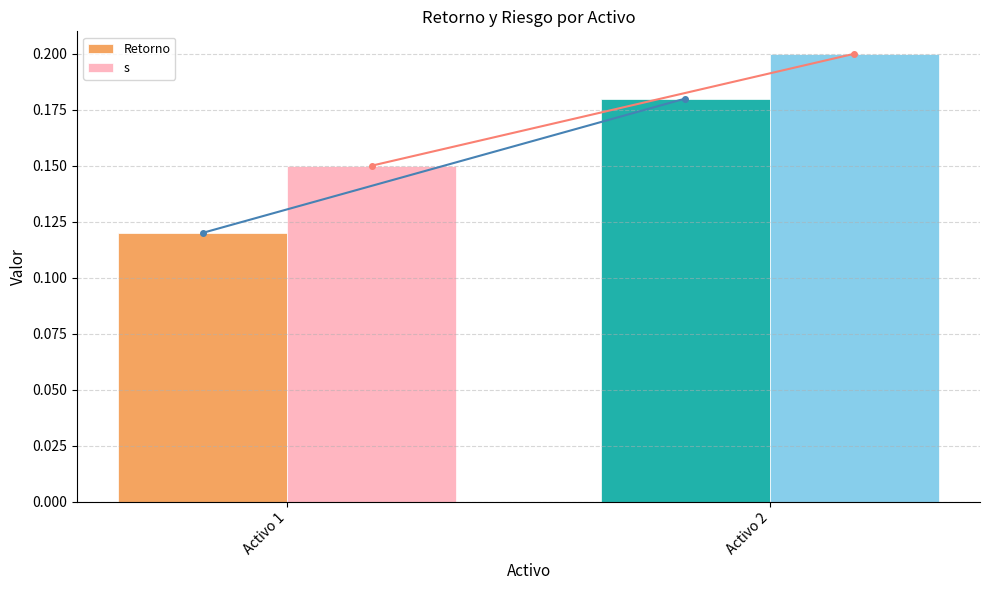

List the labels in order of s value, smallest first.

Activo 1, Activo 2